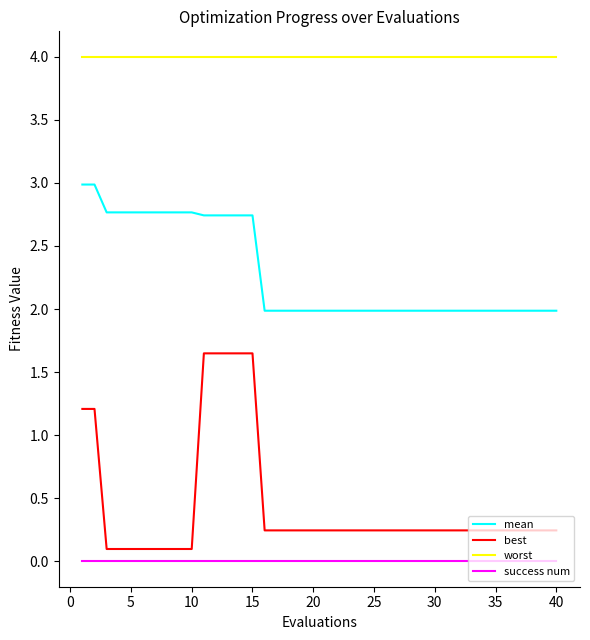

Which series has the largest total across all categories?

worst